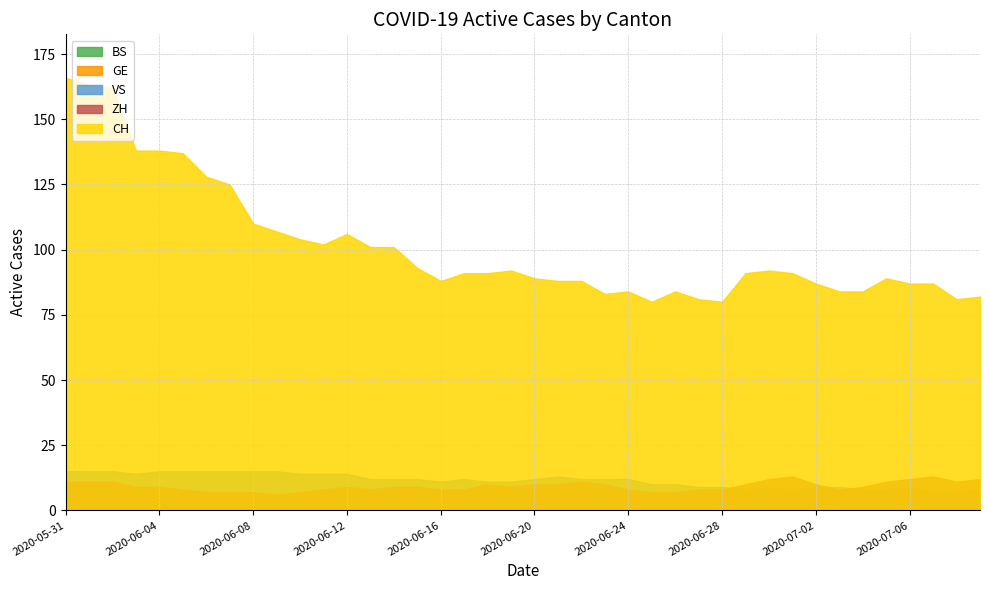

What are all the series names shown in the legend?

BS, GE, VS, ZH, CH